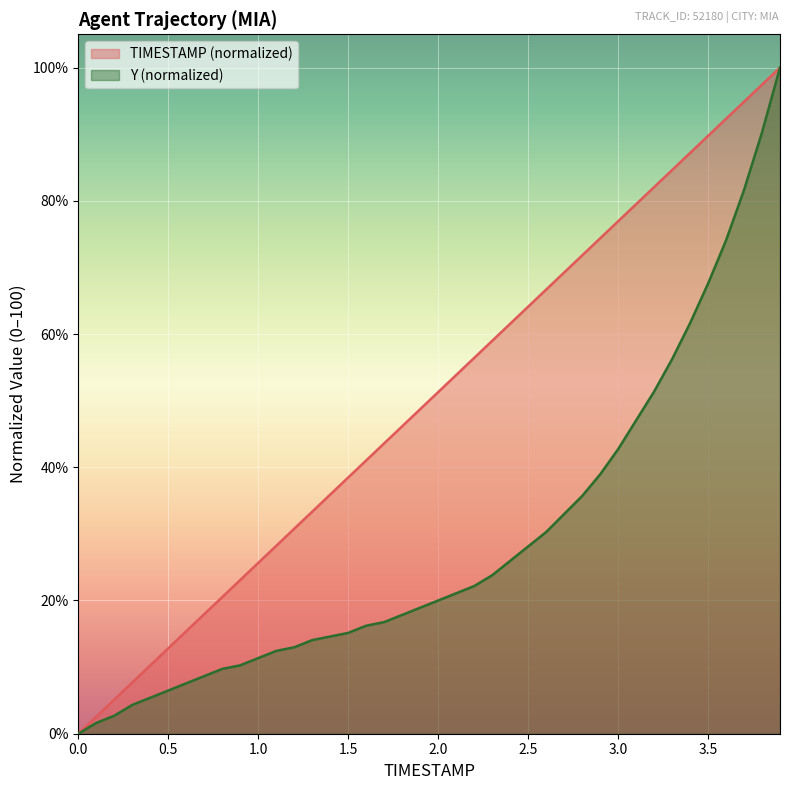

What is the value of the Y point at the 21st from the left?

20.0